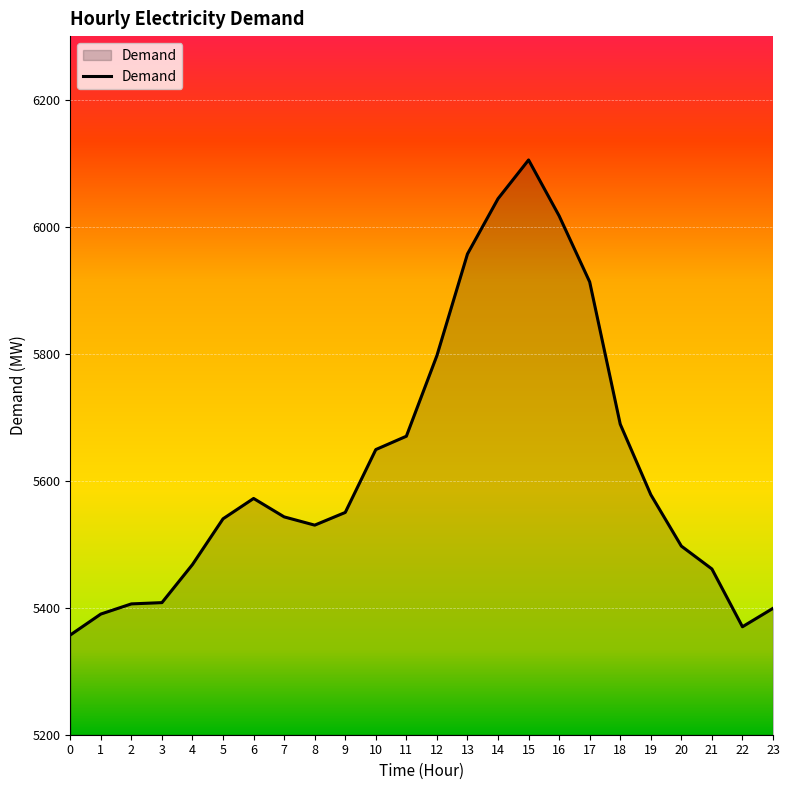

Which label corresponds to the largest value in the chart?

15